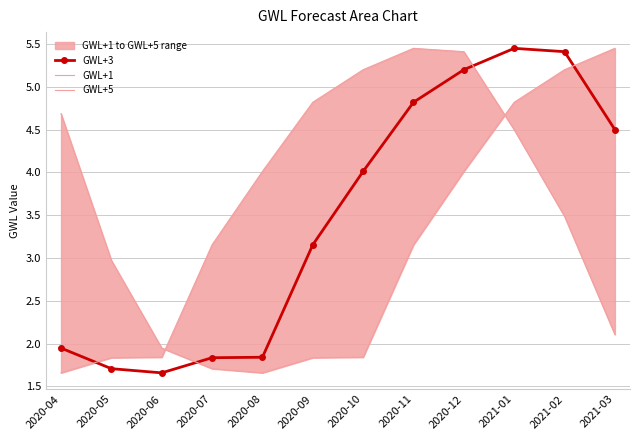

How many series are shown in this chart?

3